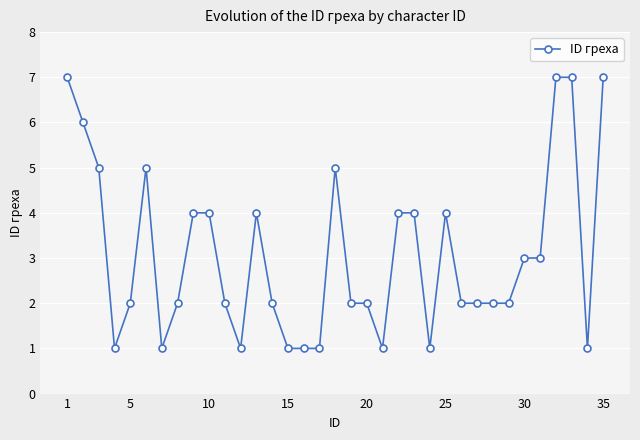

What is the value of the 6th point from the left?

5